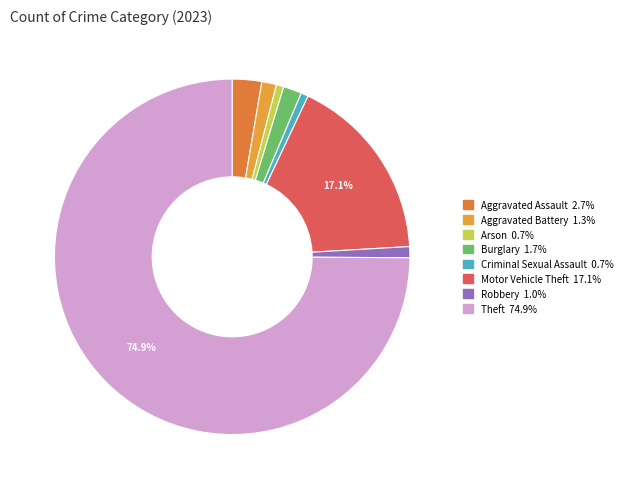

Is there any slice that represents more than half of the pie?

Yes